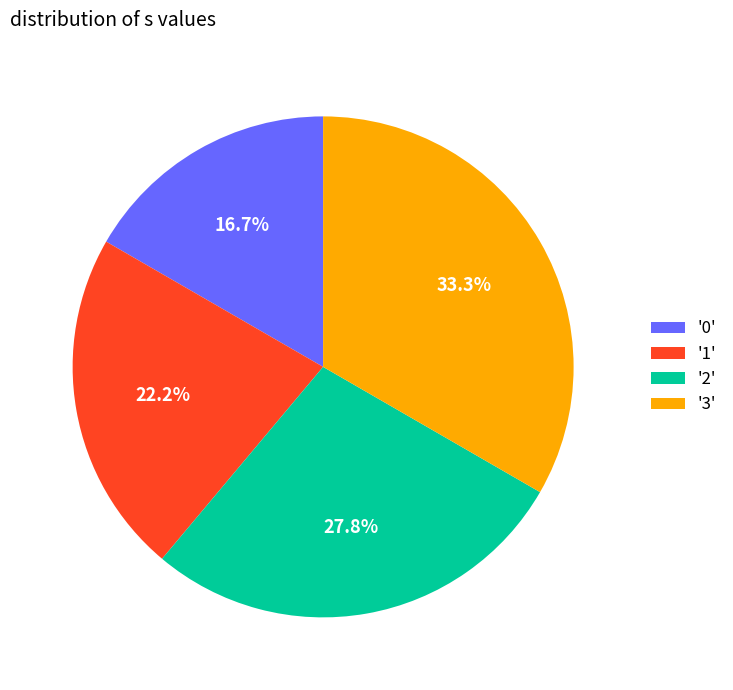

How many slices are in this pie chart?

4